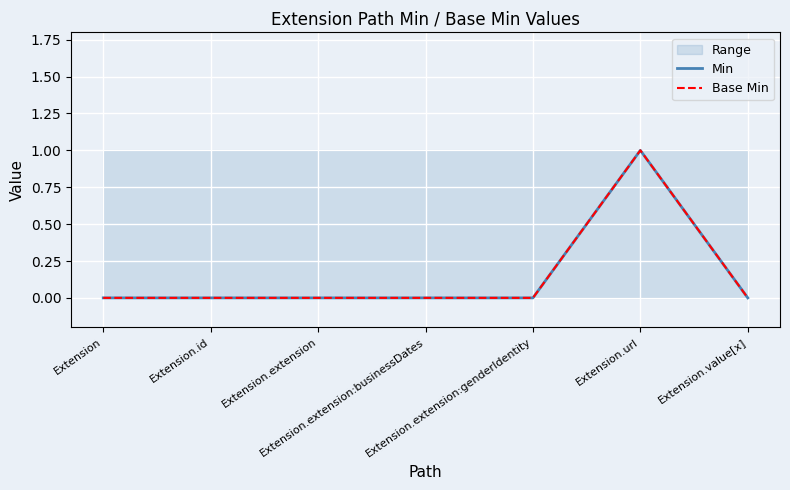

Rank the categories by Min value from highest to lowest.

Extension.url, Extension, Extension.id, Extension.extension, Extension.extension:businessDates, Extension.extension:genderIdentity, Extension.value[x]